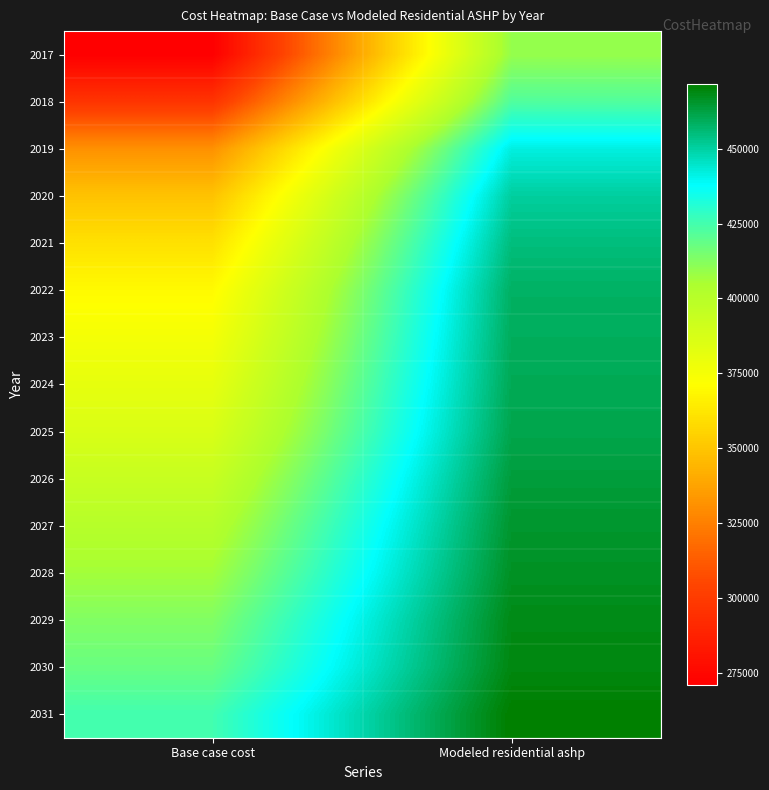

Which has a higher value, Base case cost or Modeled residential ashp?

Modeled residential ashp